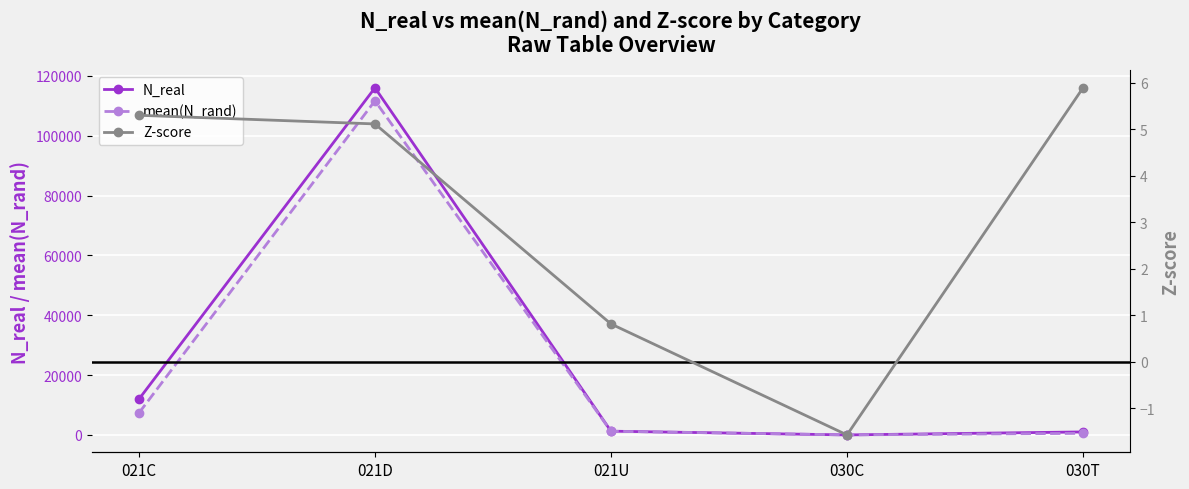

What is the label of the 5th point from the left?

030T